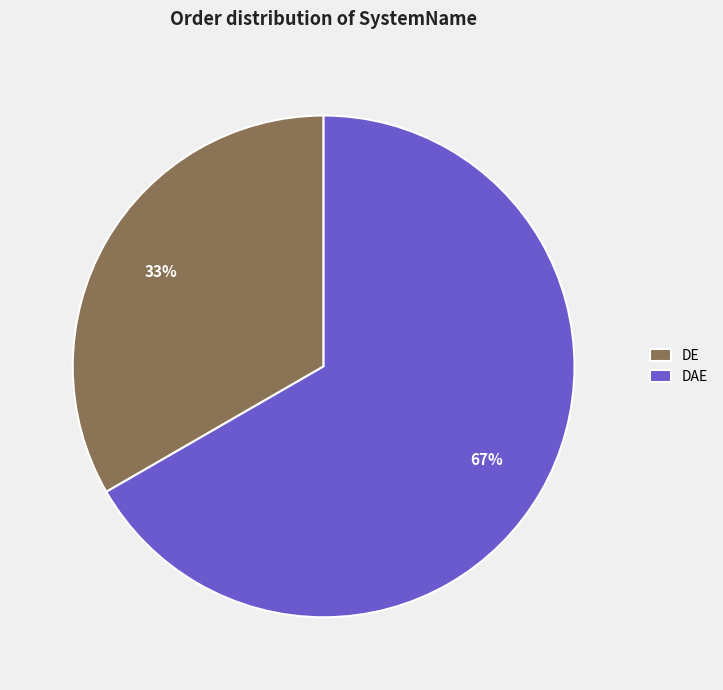

Is the sum of DE and DAE greater than half?

Yes